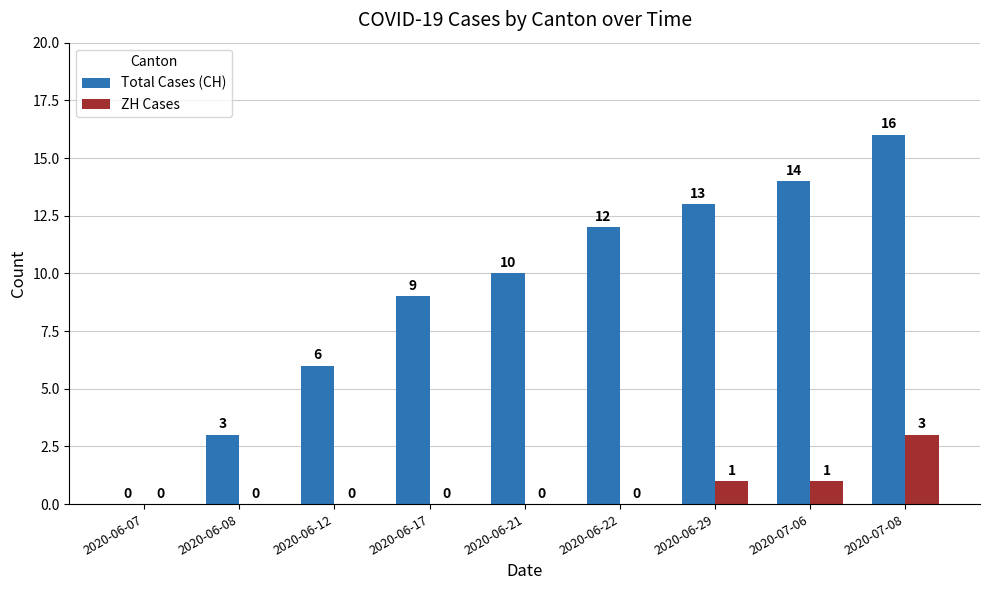

Which series changed the most between 2020-06-07 and 2020-07-06?

Total Cases (CH)